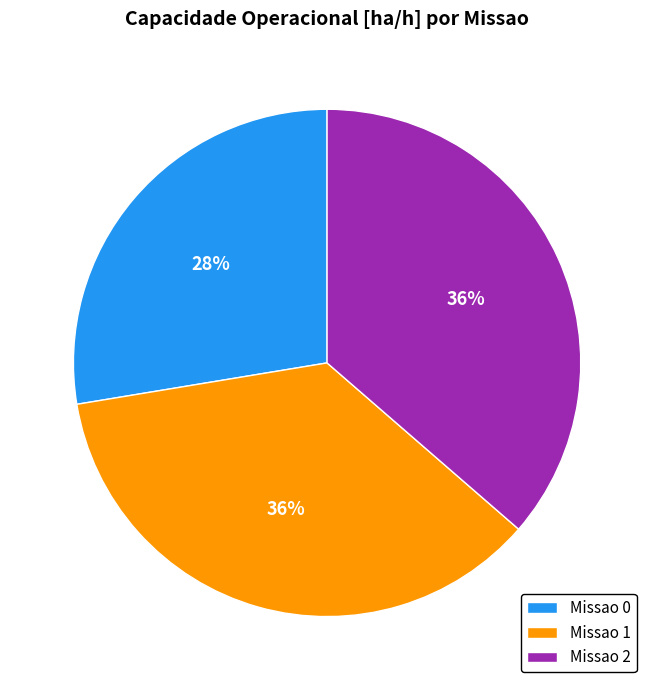

The Missao 0 slice represents 33% of the pie. True or false?

False